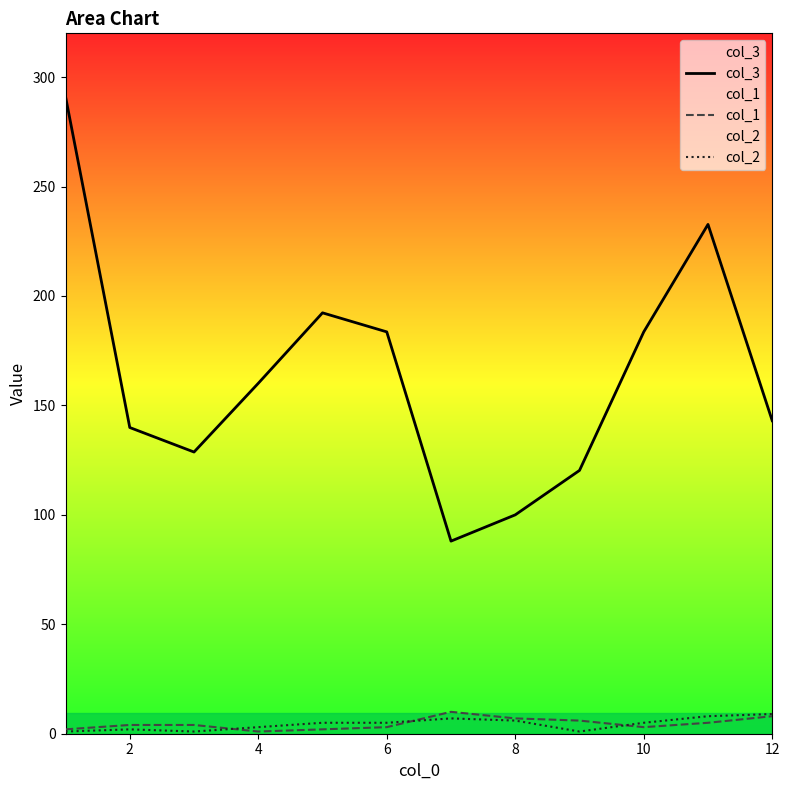

Reading left to right, what are all the values shown in this chart?

col_3: 291.1	139.9	128.7	160.1	192.3	183.6	88.0	100.0	120.3	183.6	232.7	143.0
col_1: 2.0	4.0	4.0	1.0	2.0	3.0	10.0	7.0	6.0	3.0	5.0	8.0
col_2: 1.0	2.0	1.0	3.0	5.0	5.0	7.0	6.0	1.0	5.0	8.0	9.0